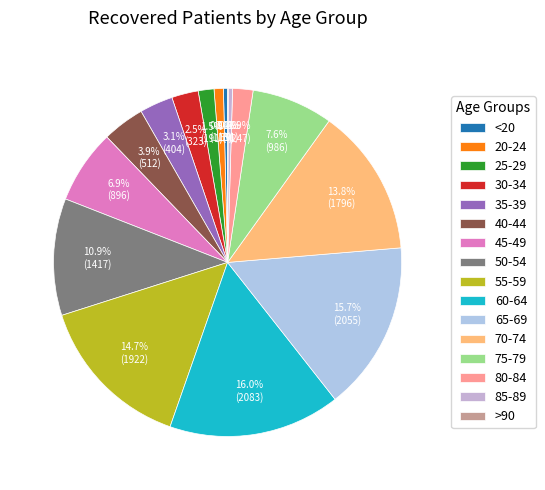

Is it true that 45-49 is 7% of the pie?

True